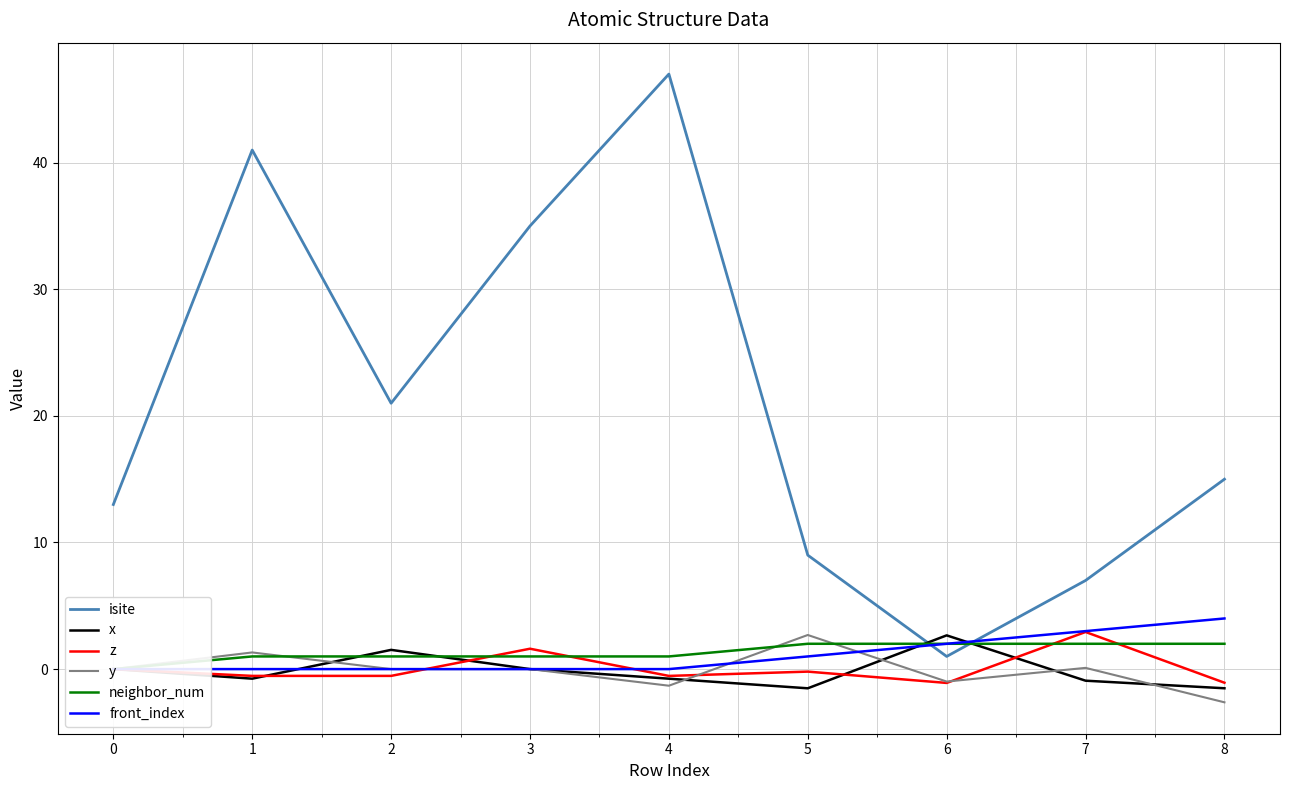

What is the lowest value of the z series?

-1.1